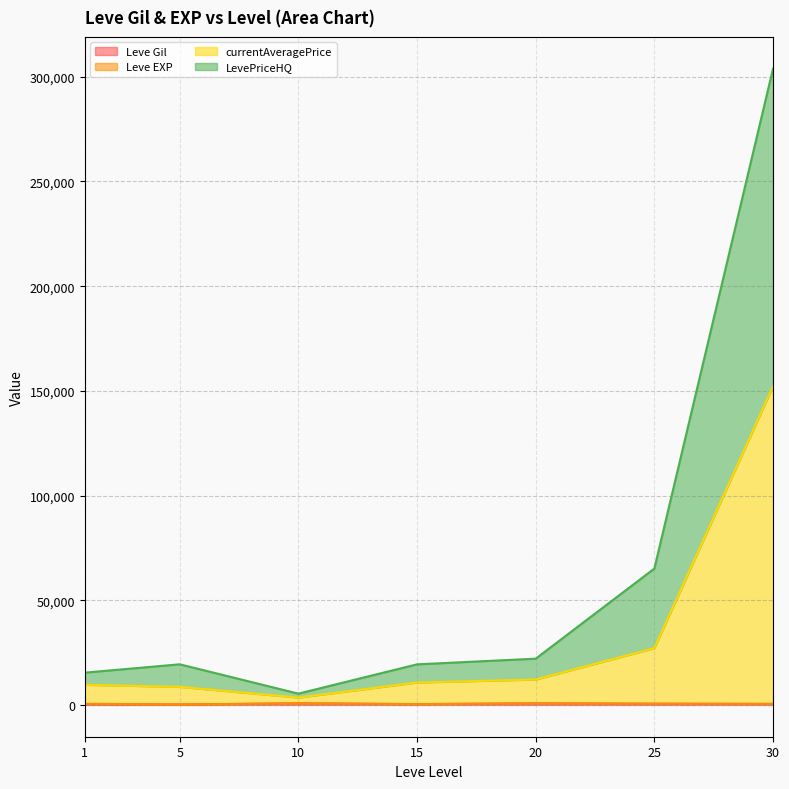

At which category is the sum across all series the highest?

30